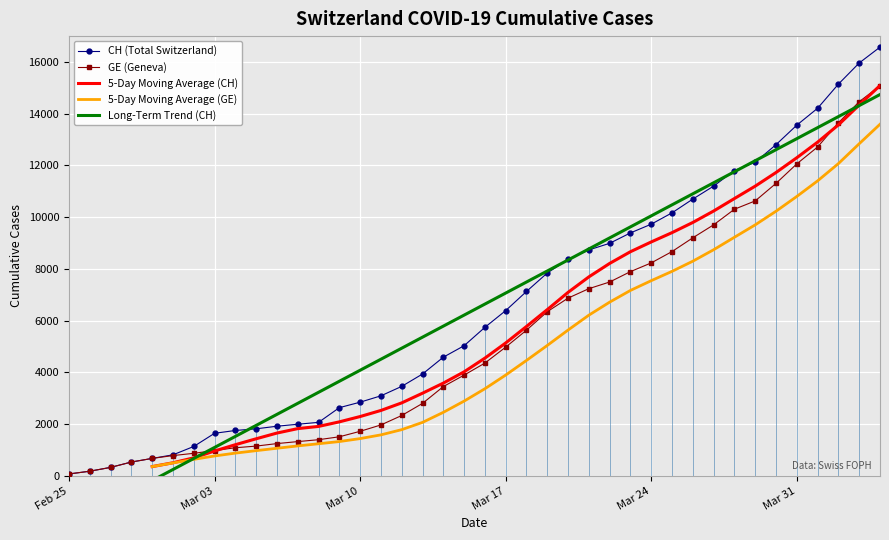

The value of CH (Total Switzerland) at Mar 17 is 4401. True or false?

False